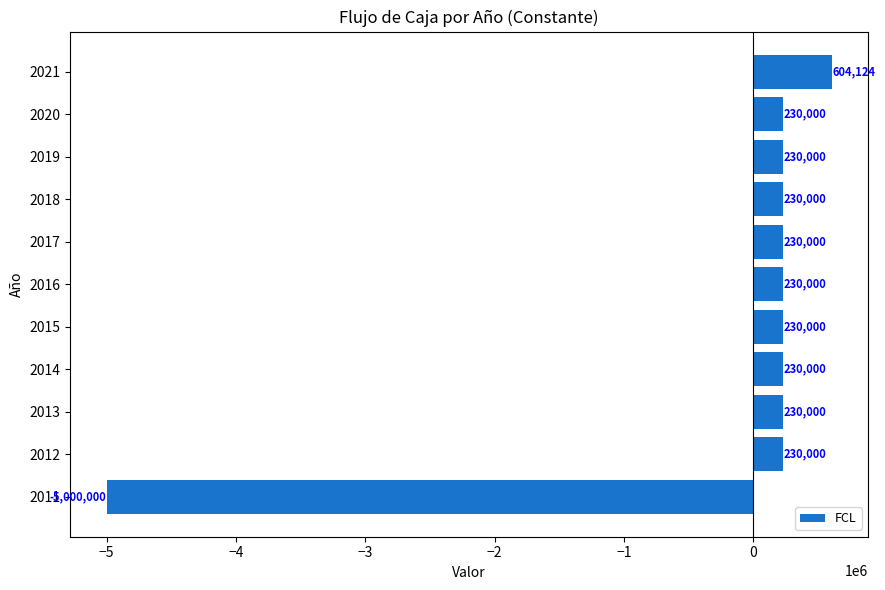

Approximately how many times larger is the value at 2017 compared to 2014?

1.0